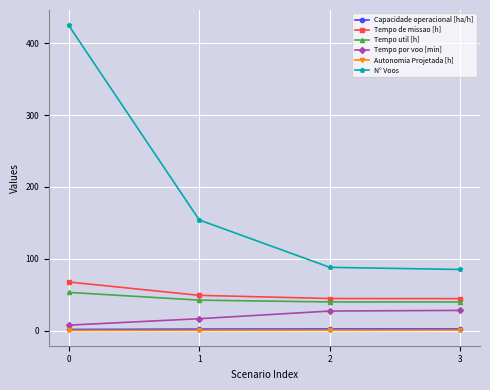

True or false: Tempo de missao [h] and N° Voos intersect in this chart.

False